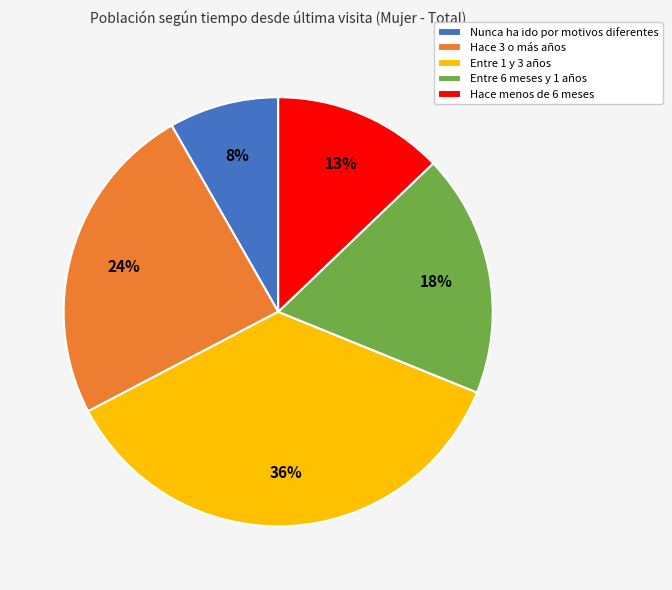

The Hace menos de 6 meses slice represents 25% of the pie. True or false?

False